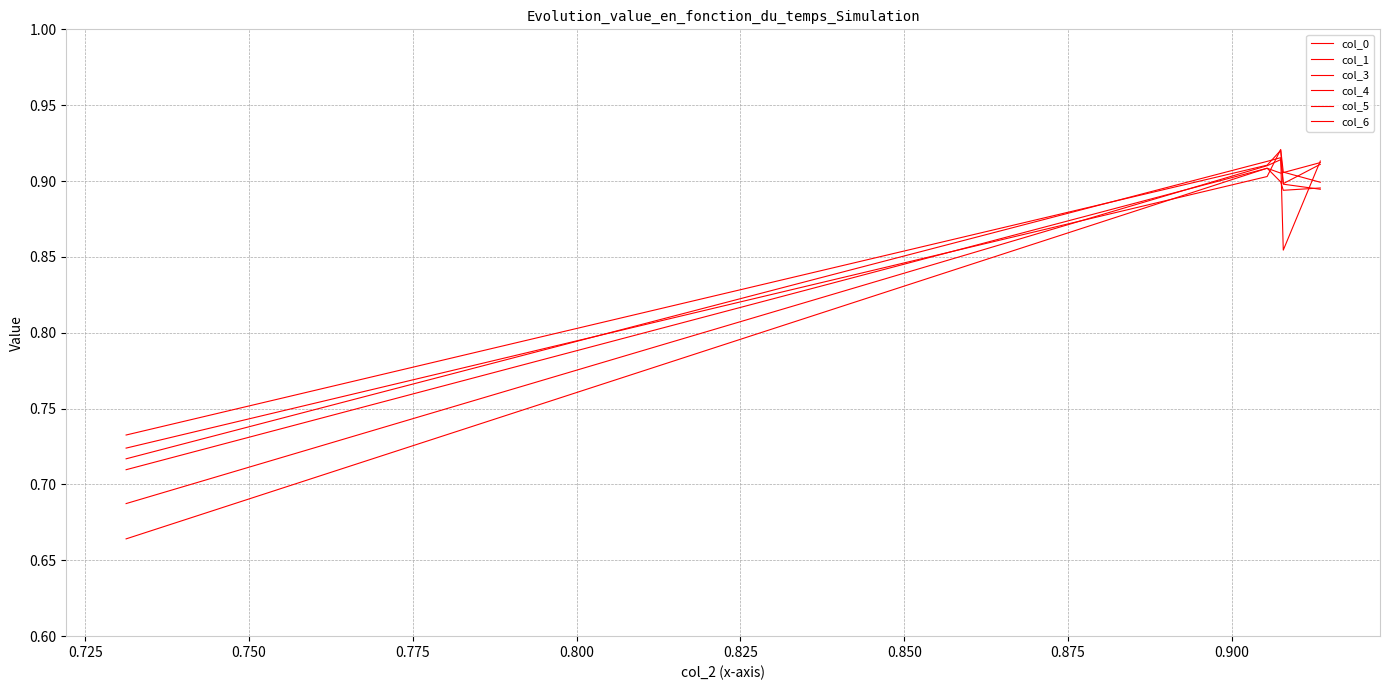

Reading right to left, list all the values displayed in this chart.

col_0: 0.9	0.9	0.9	0.9	0.7
col_1: 0.9	0.9	0.9	0.9	0.7
col_3: 0.9	0.9	0.9	0.9	0.7
col_4: 0.9	0.9	0.9	0.9	0.7
col_5: 0.9	0.9	0.9	0.9	0.7
col_6: 0.9	0.9	0.9	0.9	0.7